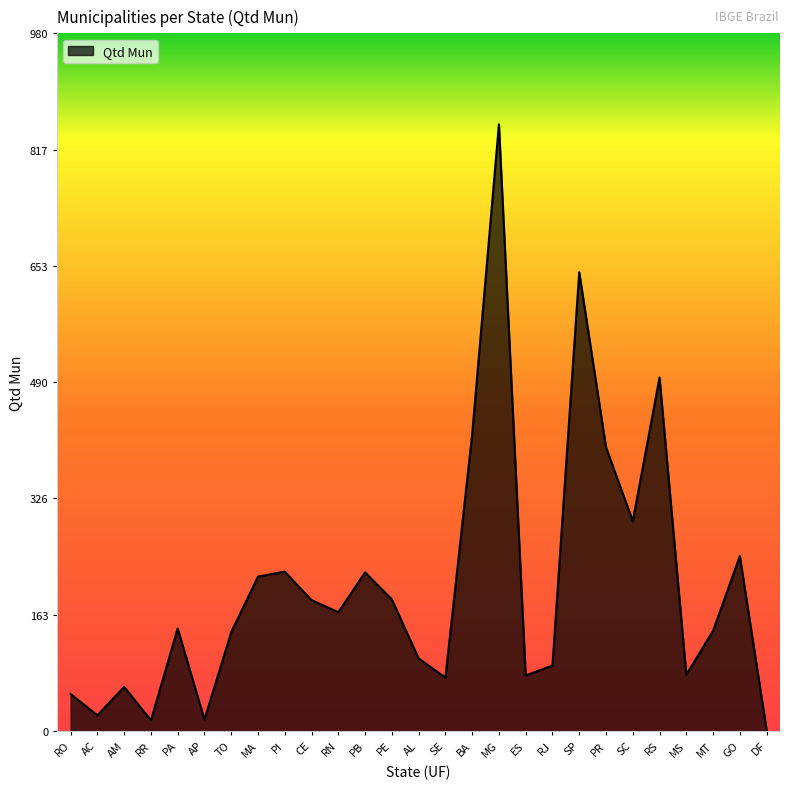

What is the ratio of the value at RS to the value at PE?

2.7